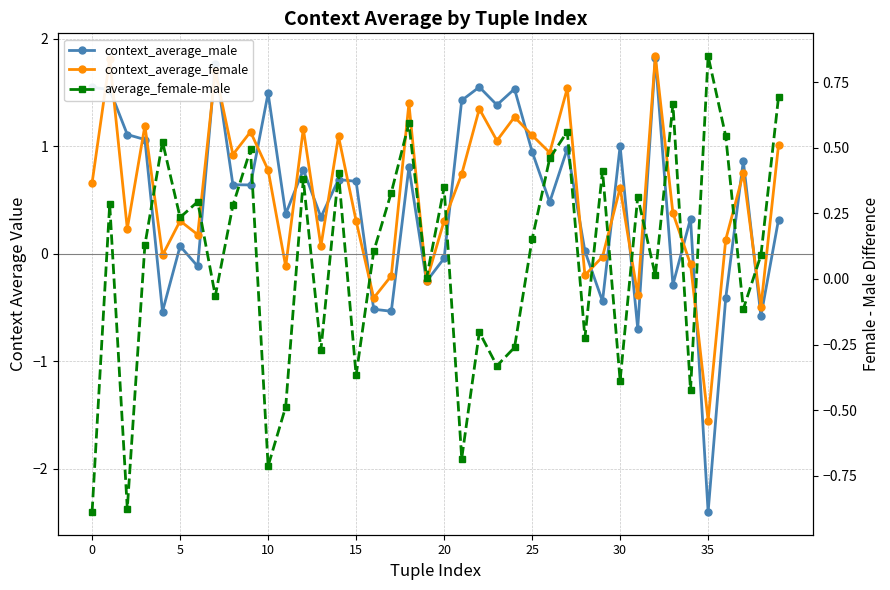

Is the value of context_average_male at 14 greater than the value of average_female-male at 12?

Yes